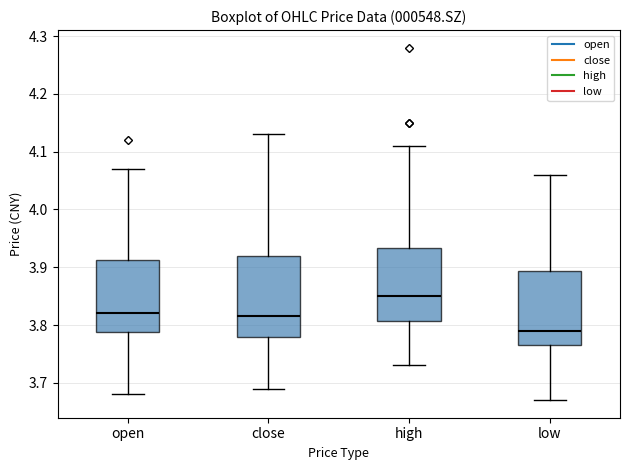

Reading left to right, transcribe this box plot: for each box, give where its median line is, the range the box spans, and where its two whiskers end, as read against the y-axis. The values are not printed on the chart, so give them approximately, as read against the axis.

open: median 3.82, box 3.79 to 3.91, whiskers 3.68 to 4.07
close: median 3.82, box 3.78 to 3.92, whiskers 3.69 to 4.13
high: median 3.85, box 3.81 to 3.93, whiskers 3.73 to 4.11
low: median 3.79, box 3.77 to 3.89, whiskers 3.67 to 4.06